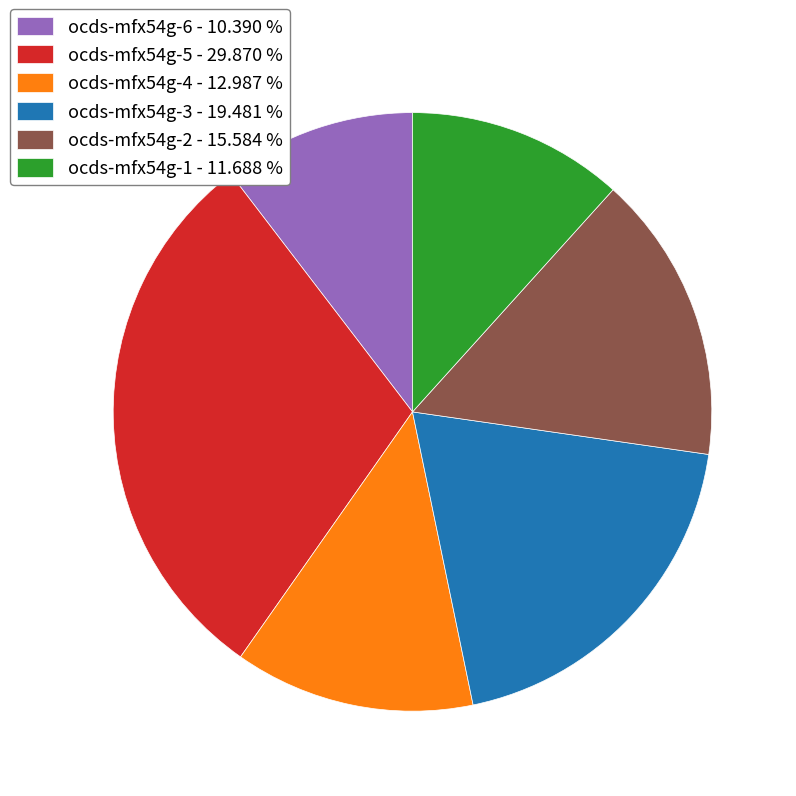

Is there a majority slice in this chart?

No